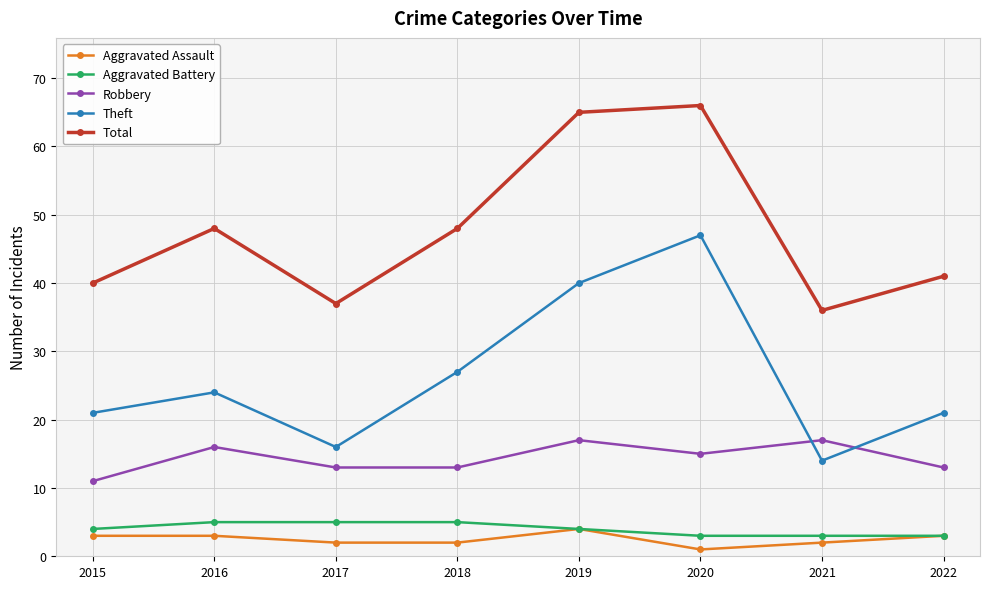

What is the spread (max minus min) of values at 2021?

34